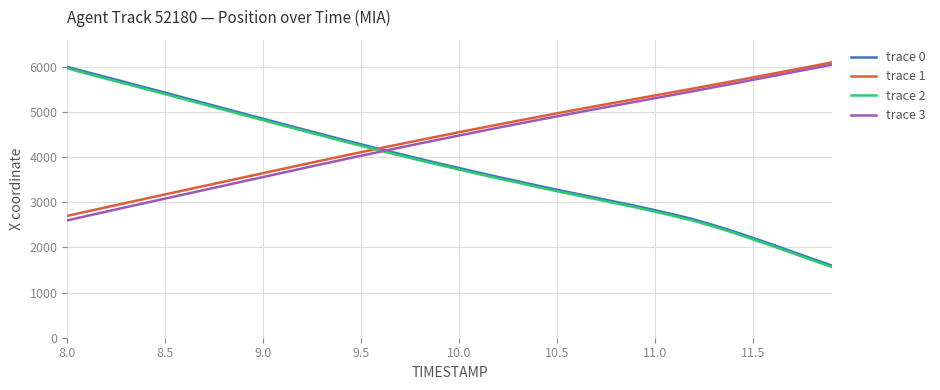

How many series are shown in this chart?

4